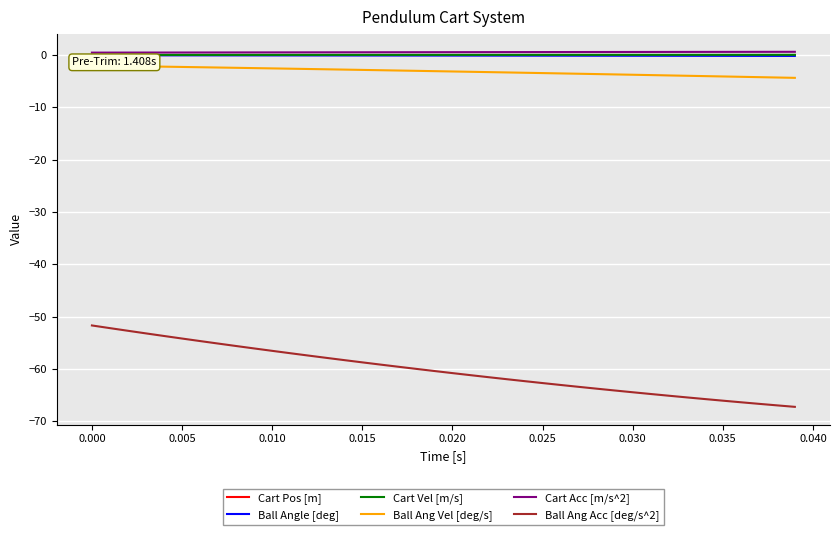

True or false: Cart Pos [m] and Ball Ang Acc [deg/s^2] intersect in this chart.

False